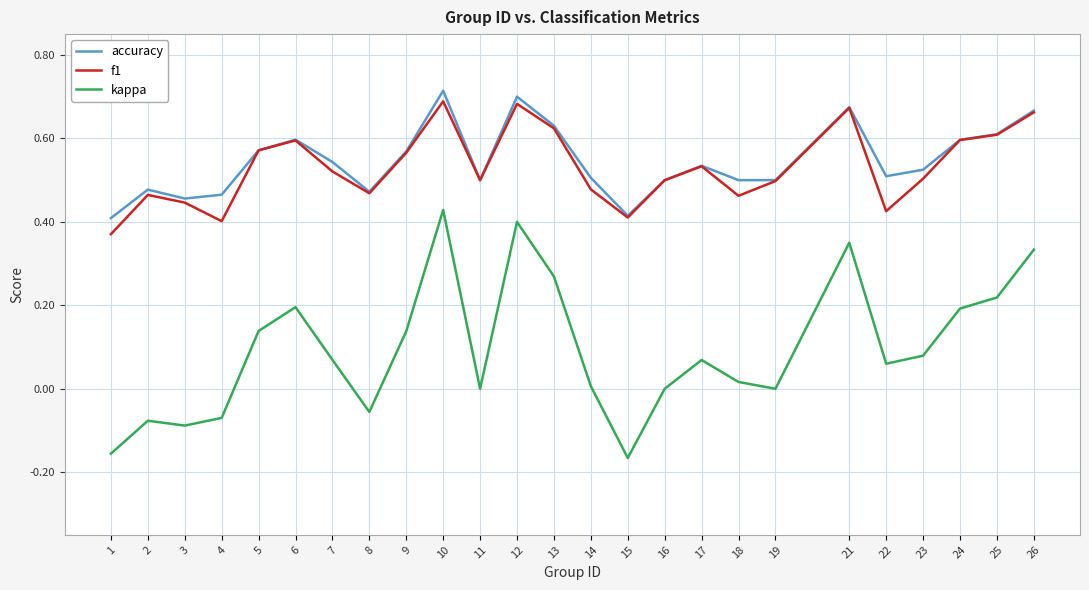

What are all the series names shown in the legend?

accuracy, f1, kappa